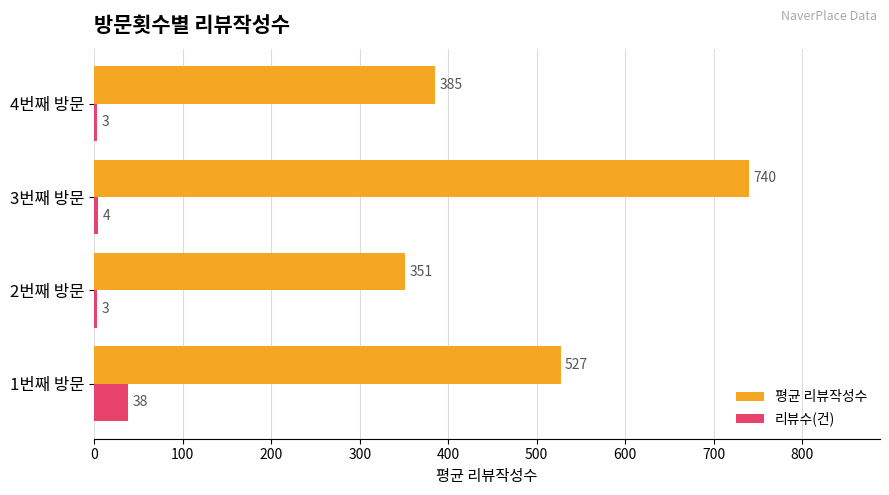

The value of 평균 리뷰작성수 at 4번째 방문 is 508. True or false?

False